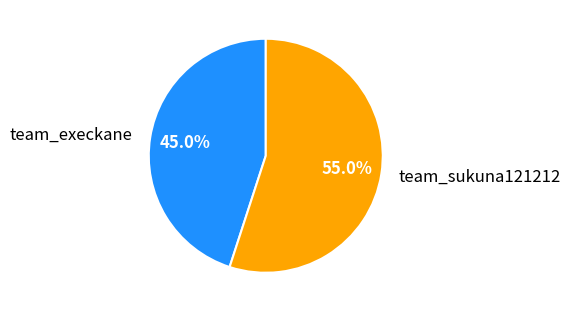

To the nearest percent, what is the average slice percentage?

50%